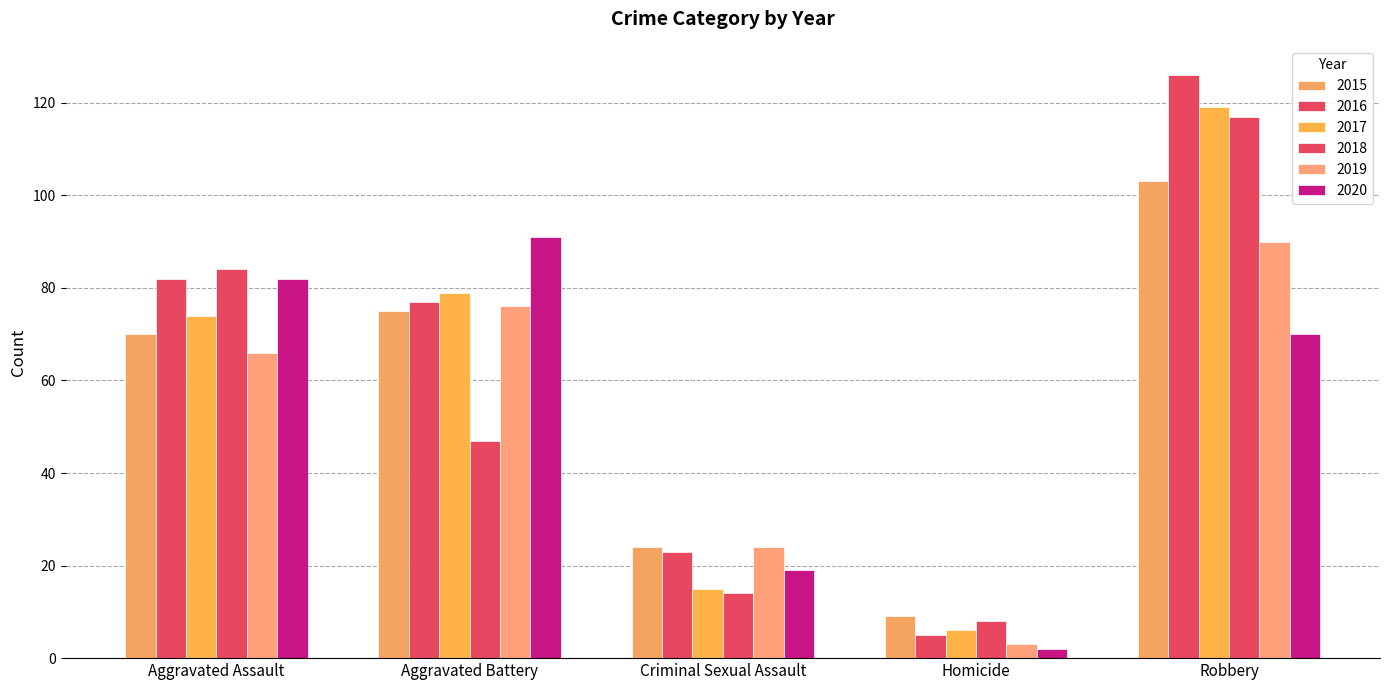

Count the number of data series in this chart.

6